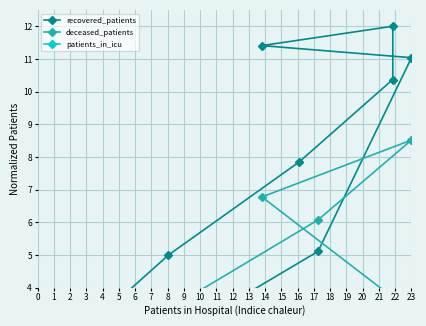

How many patients_in_icu values are between 0 and 1?

16